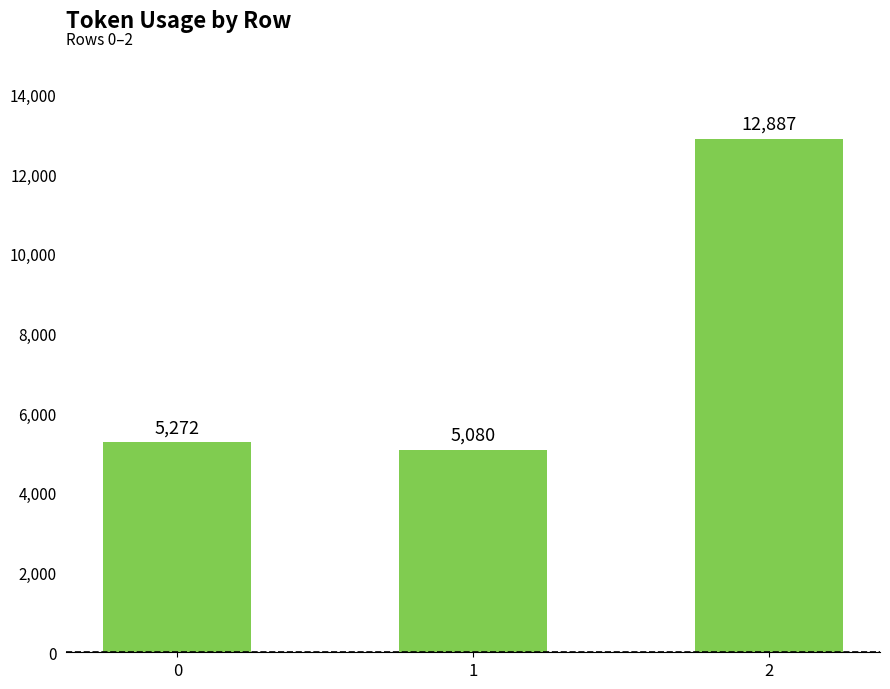

What is the difference between the values at 1 and 2?

7807